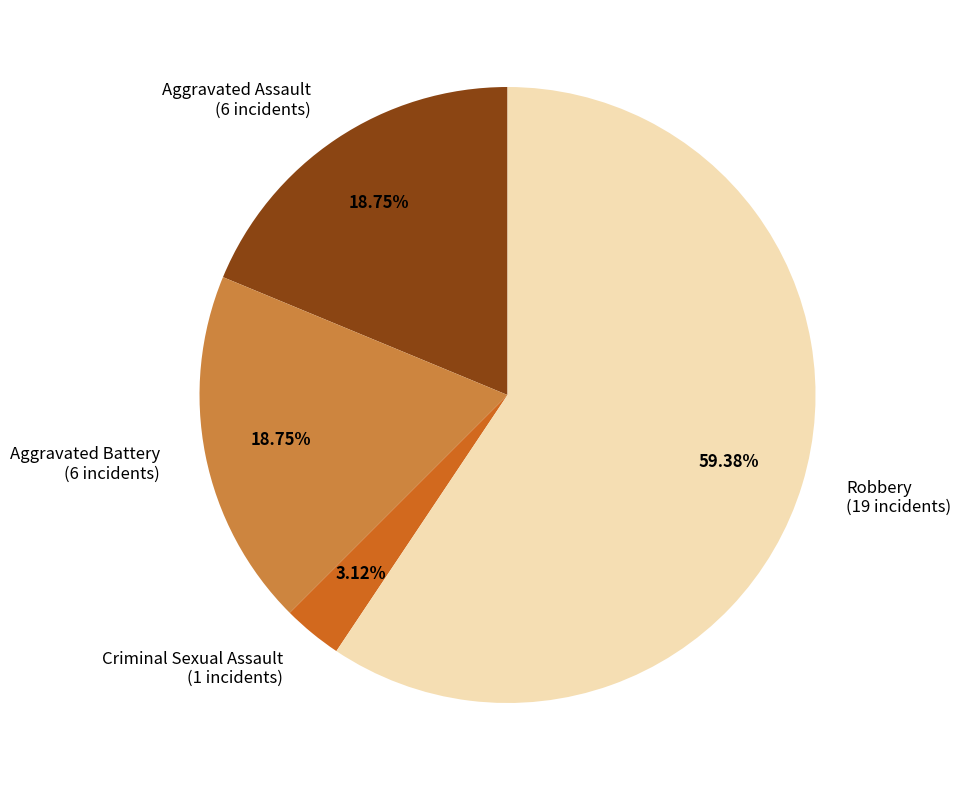

The Criminal Sexual Assault slice represents 14% of the pie. True or false?

False